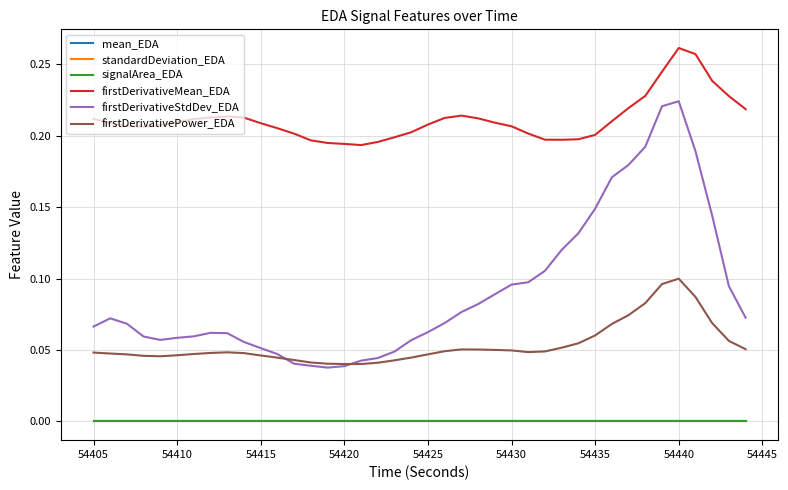

True or false: firstDerivativePower_EDA and mean_EDA intersect in this chart.

False